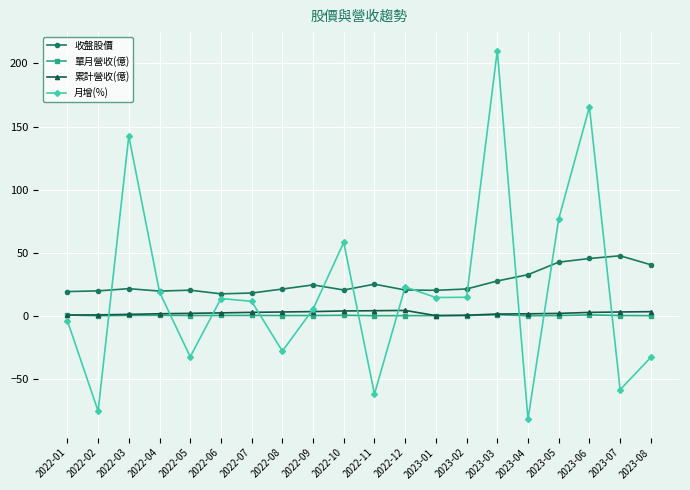

The 收盤股價 series shows 24.6 at 2022-09. True or false?

True